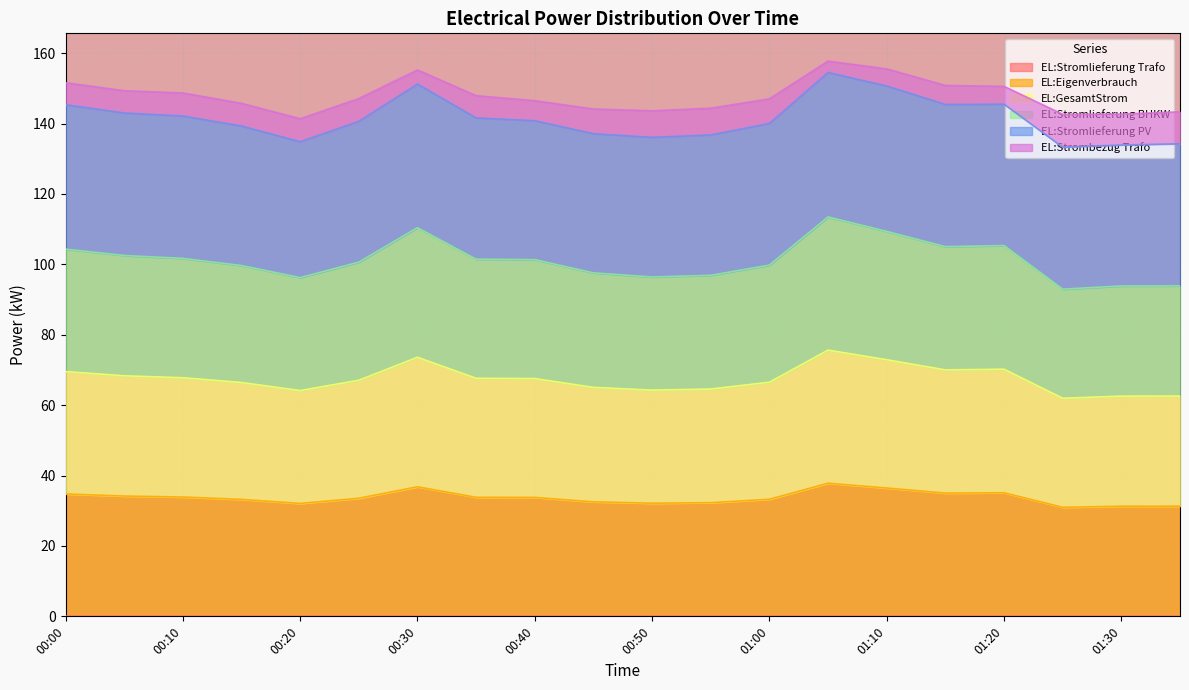

Does the chart display data point markers on the line(s)?

No